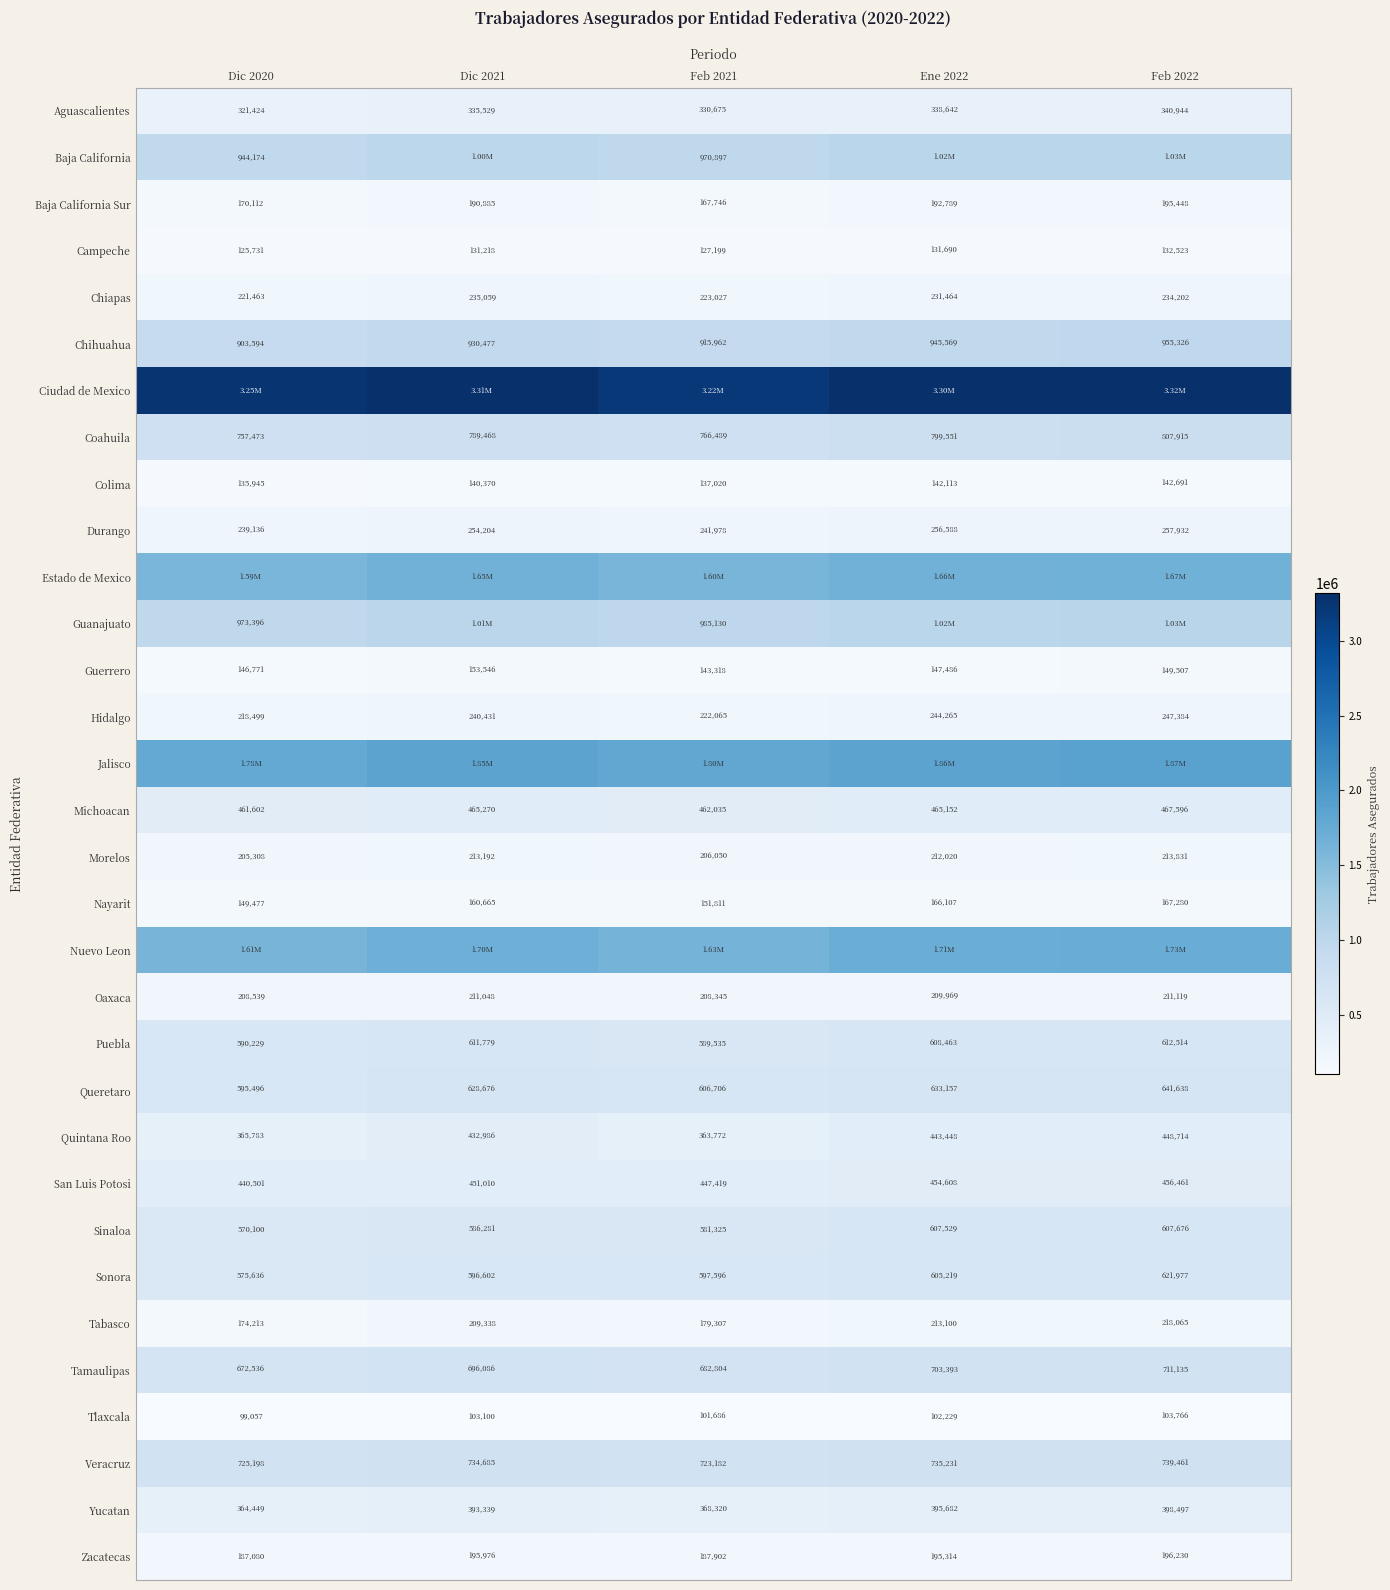

What is the difference between the maximum and minimum values in the Coahuila series?

50442